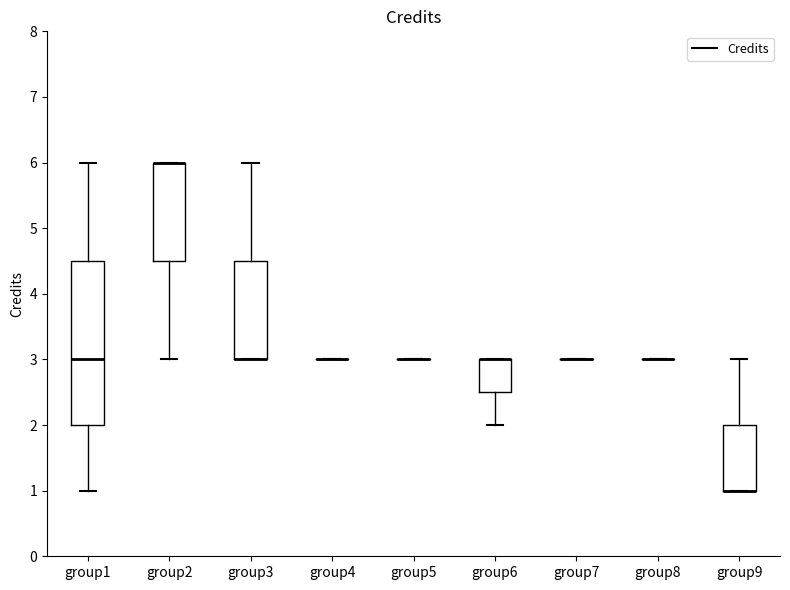

Comparing the boxes themselves (not the whiskers), which one is the tallest?

group1